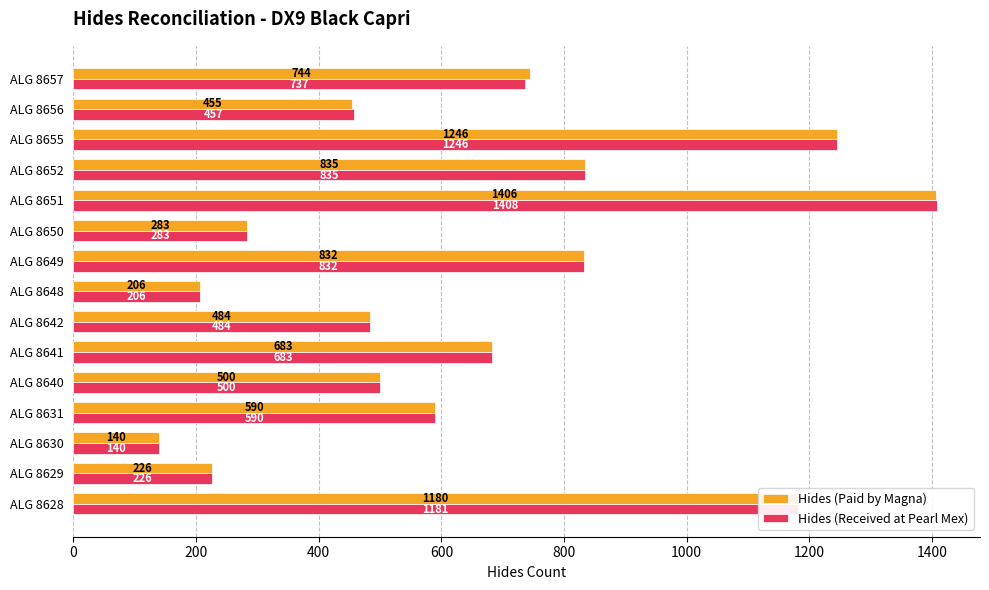

What is the difference between the second highest and minimum values in the Hides (Paid by Magna) series?

1106